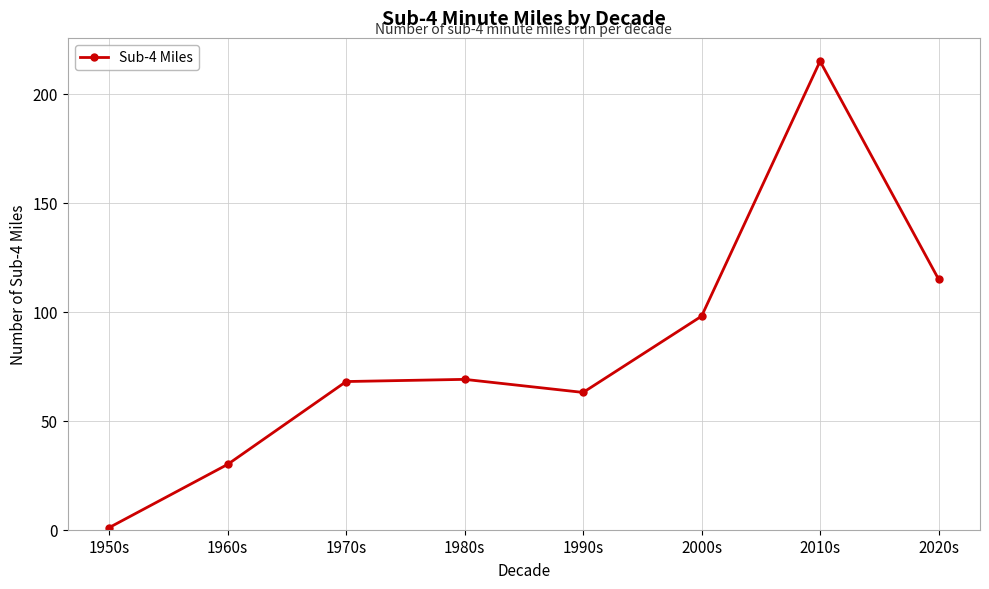

What is the value of the 4th point from the left?

69